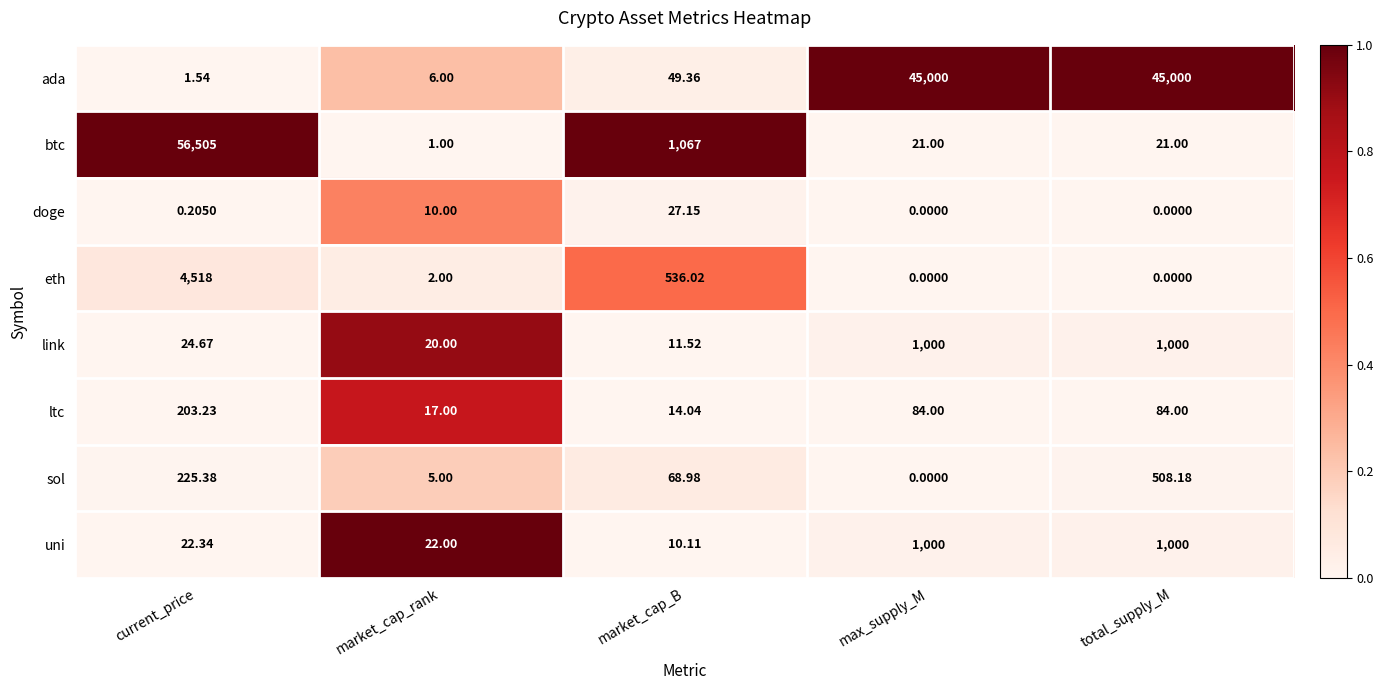

Rank the series at market_cap_B from lowest to highest value.

uni, link, ltc, doge, ada, sol, eth, btc